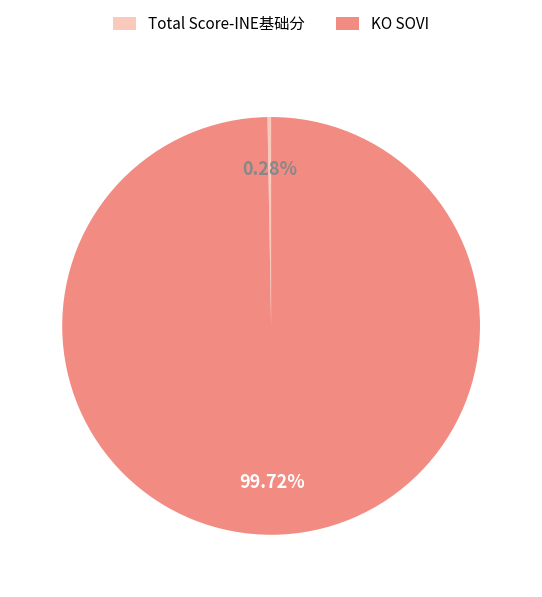

Is there any slice that represents more than half of the pie?

Yes